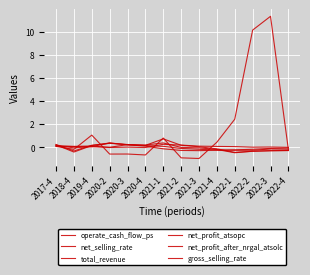

The value of net_profit_atsopc at 2020-2 is 0.3. True or false?

True